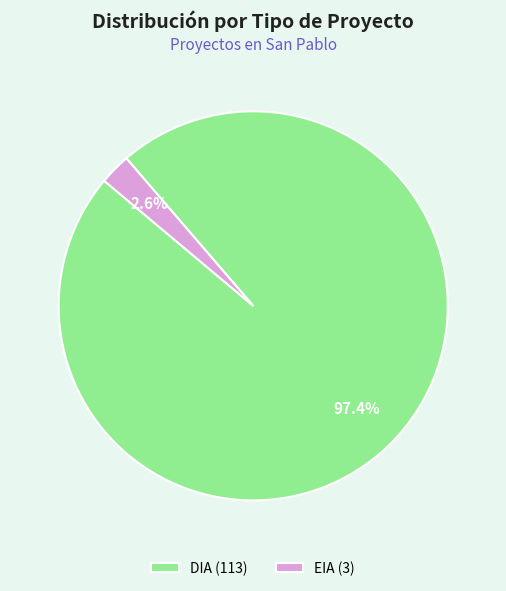

Which category has the biggest portion of the pie?

DIA